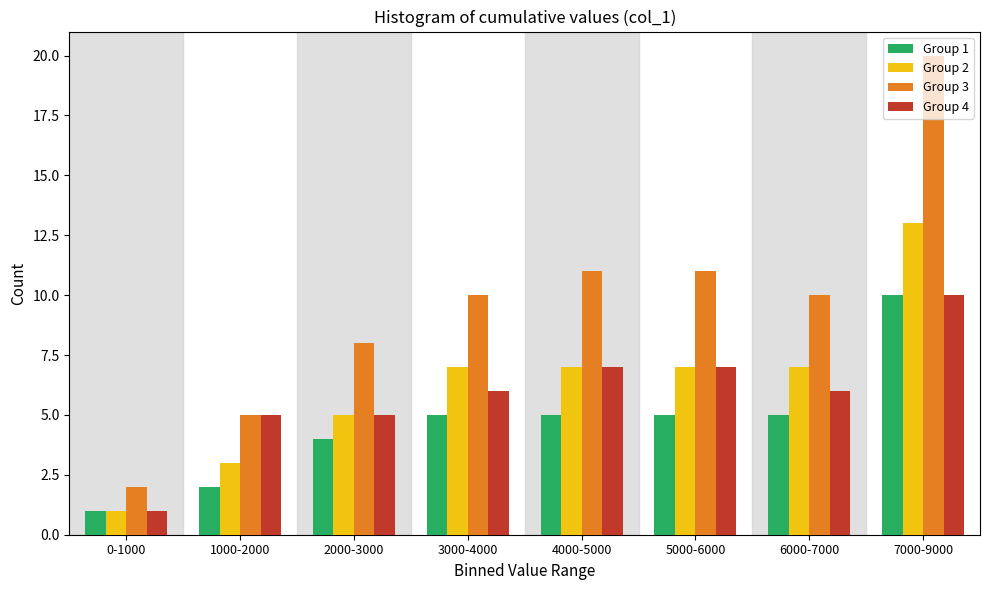

At which category does the chart reach its minimum across all series?

0-1000